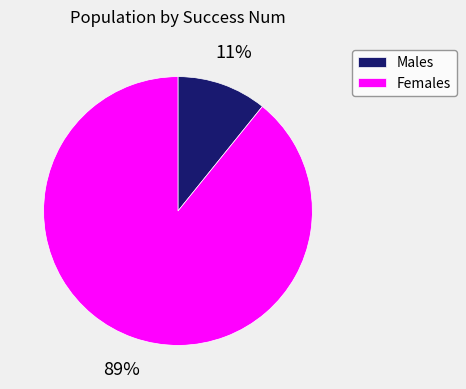

Rank the categories by value from highest to lowest.

Females, Males